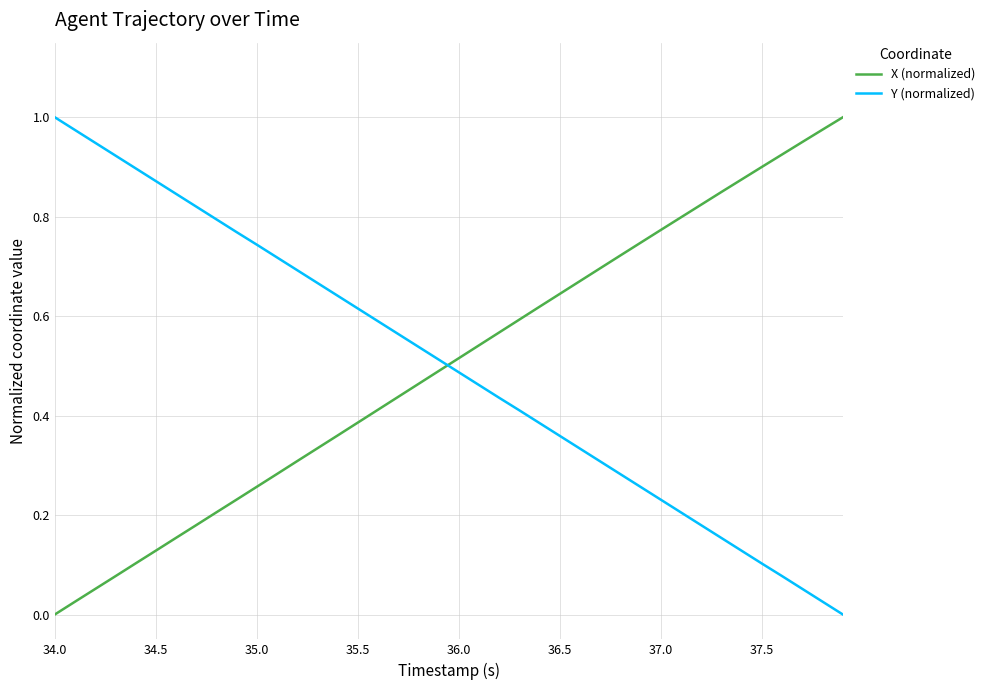

True or false: X (normalized) and Y (normalized) cross at least once.

True